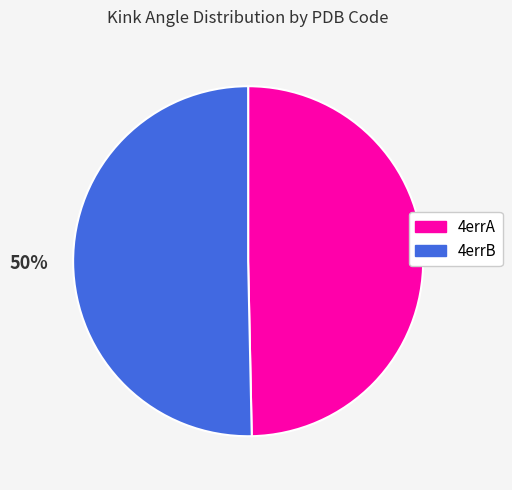

True or false: 4errB accounts for 62% of the total.

False